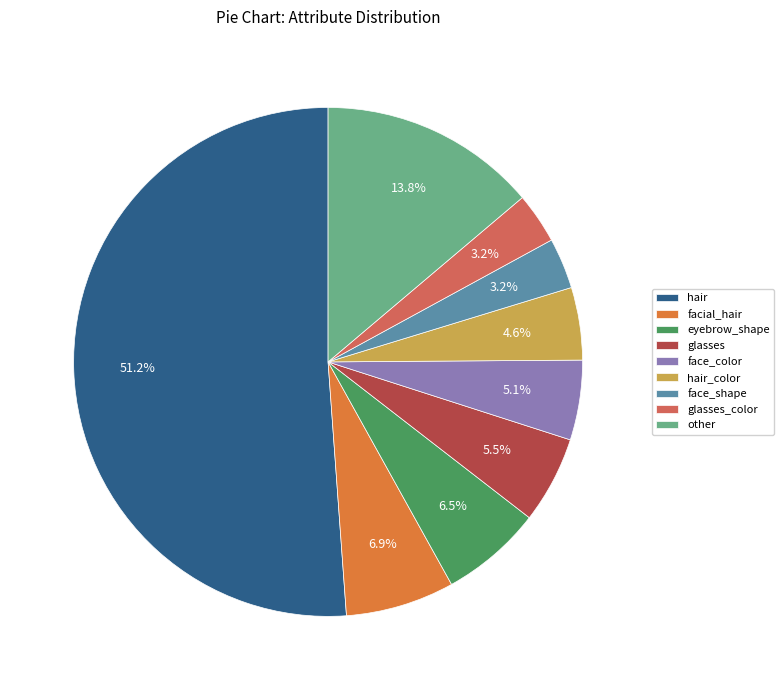

Is the sum of glasses and facial_hair greater than half?

No